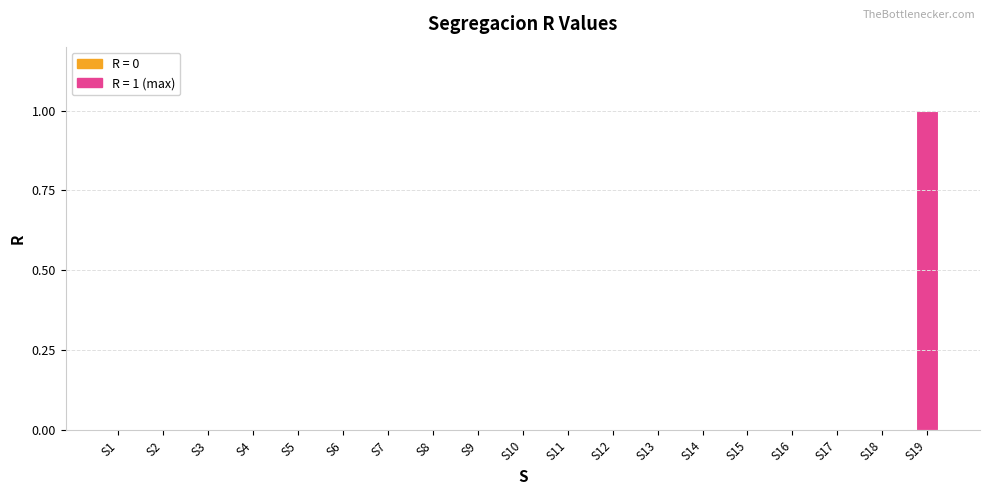

Reading left to right, extract all data points from this chart.

S1=0	S2=0	S3=0	S4=0	S5=0	S6=0	S7=0	S8=0	S9=0	S10=0	S11=0	S12=0	S13=0	S14=0	S15=0	S16=0	S17=0	S18=0	S19=1